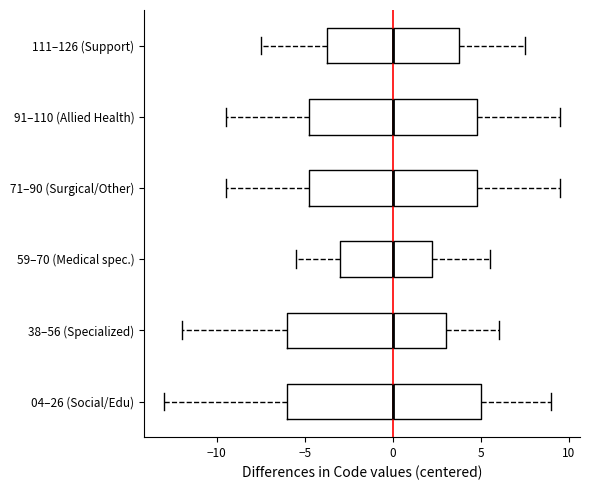

Comparing the boxes themselves (not the whiskers), which one is the widest?

04–26 (Social/Edu)